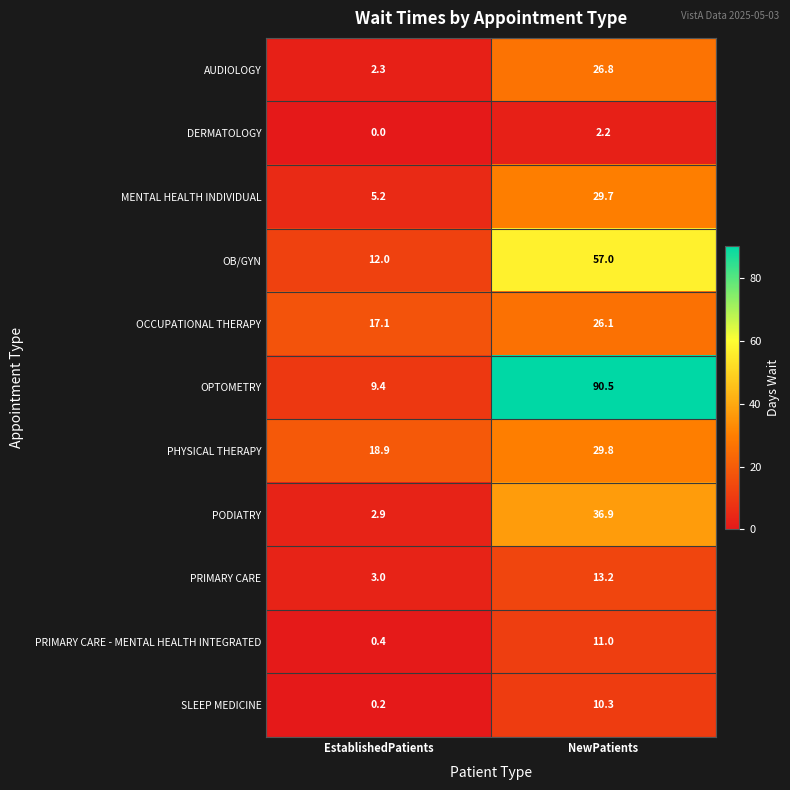

Reading left to right, list all the values displayed in this chart.

AUDIOLOGY: 2.3	26.8
DERMATOLOGY: 0.0	2.2
MENTAL HEALTH INDIVIDUAL: 5.2	29.7
OB/GYN: 12.0	57.0
OCCUPATIONAL THERAPY: 17.1	26.1
OPTOMETRY: 9.4	90.5
PHYSICAL THERAPY: 18.9	29.8
PODIATRY: 2.9	36.9
PRIMARY CARE: 3.0	13.2
PRIMARY CARE - MENTAL HEALTH INTEGRATED: 0.4	11.0
SLEEP MEDICINE: 0.2	10.3